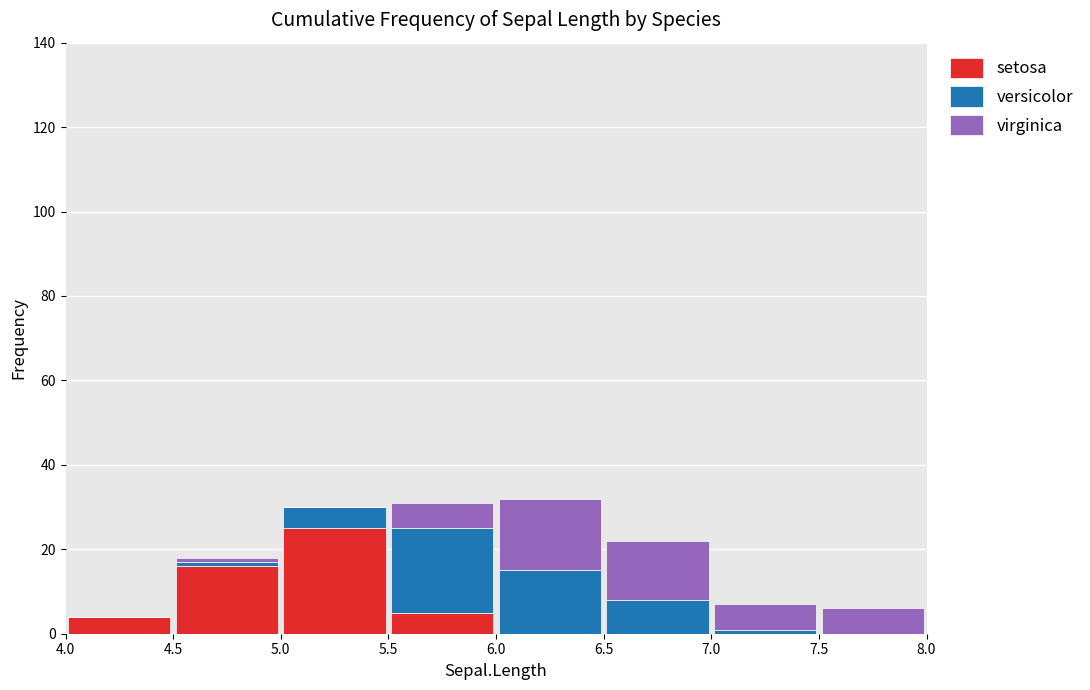

Reading left to right, list every stacked bar in this chart as the range it spans on the x-axis followed by its total height. The values are not printed on the chart, so give them approximately, as read against the axis.

4.0 to 4.5: 4
4.5 to 5.0: 18
5.0 to 5.5: 30
5.5 to 6.0: 32
6.0 to 6.5: 32
6.5 to 7.0: 22
7.0 to 7.5: 8
7.5 to 8.0: 6